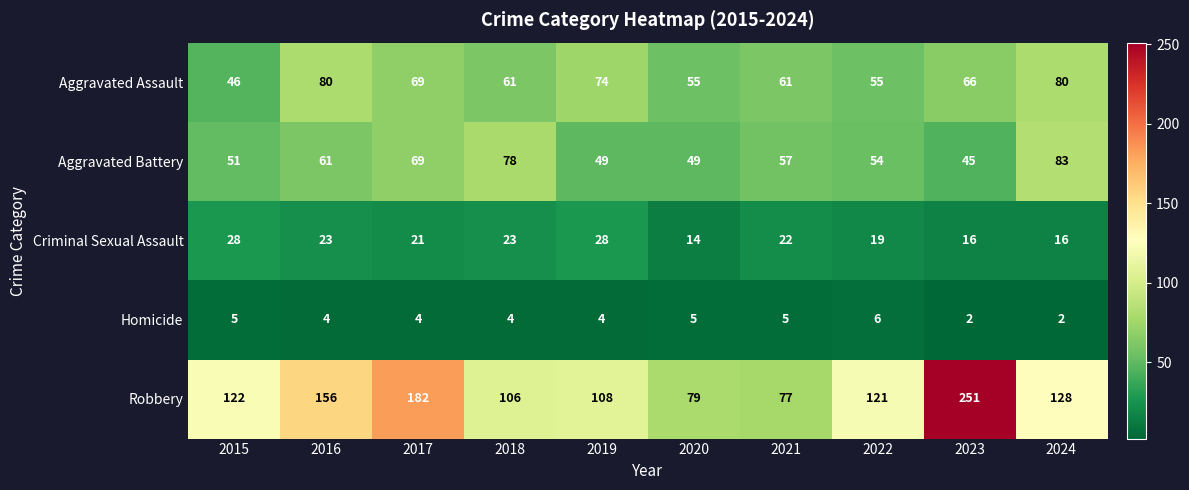

What is the greatest value displayed?

251